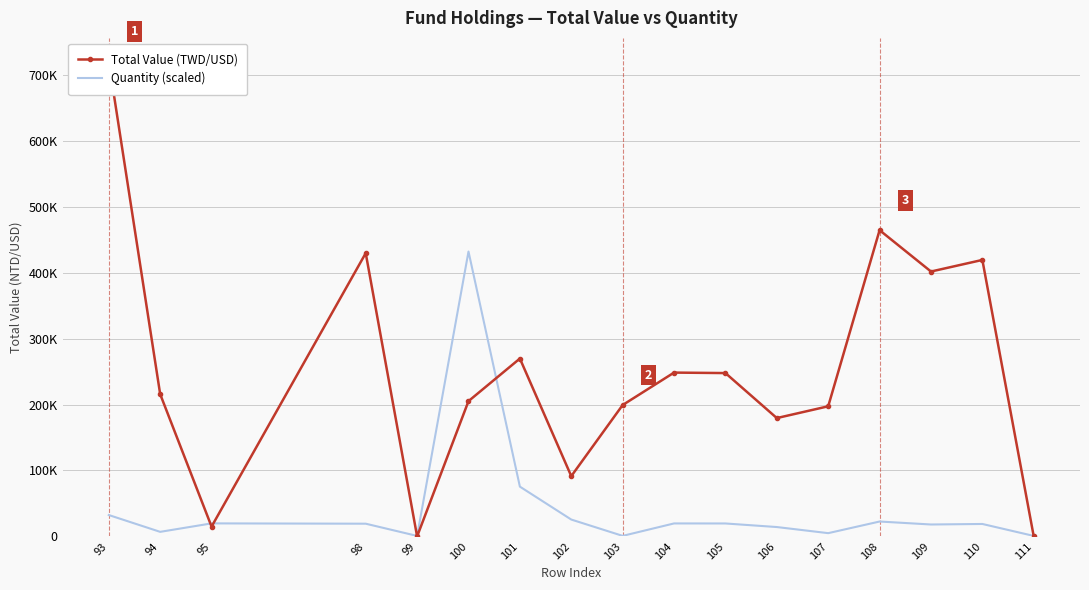

Is it true that Total Value (TWD/USD) equals 205171.6 at 100?

True